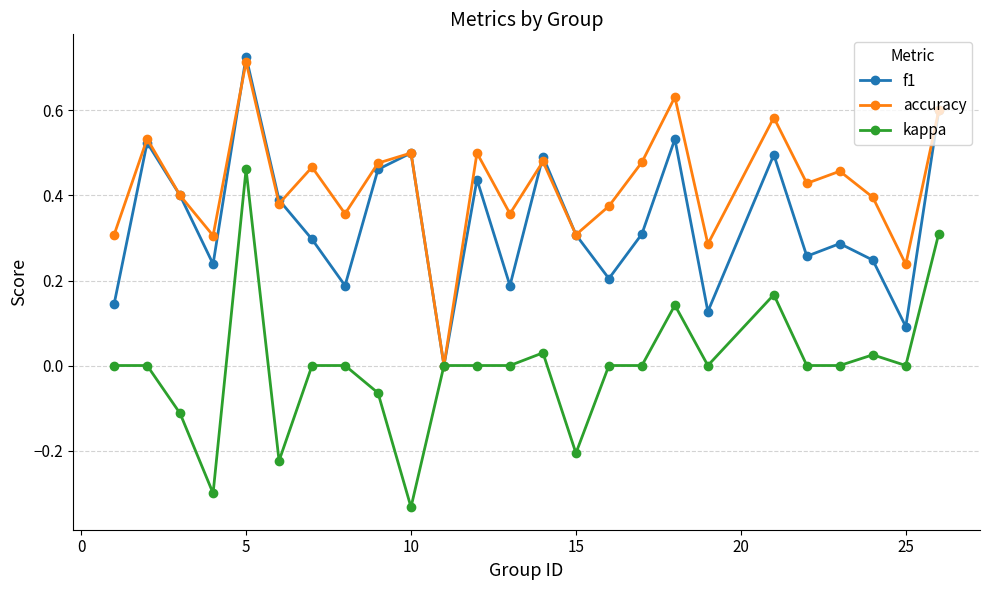

Rank the series by their average value, from lowest to highest.

kappa, f1, accuracy